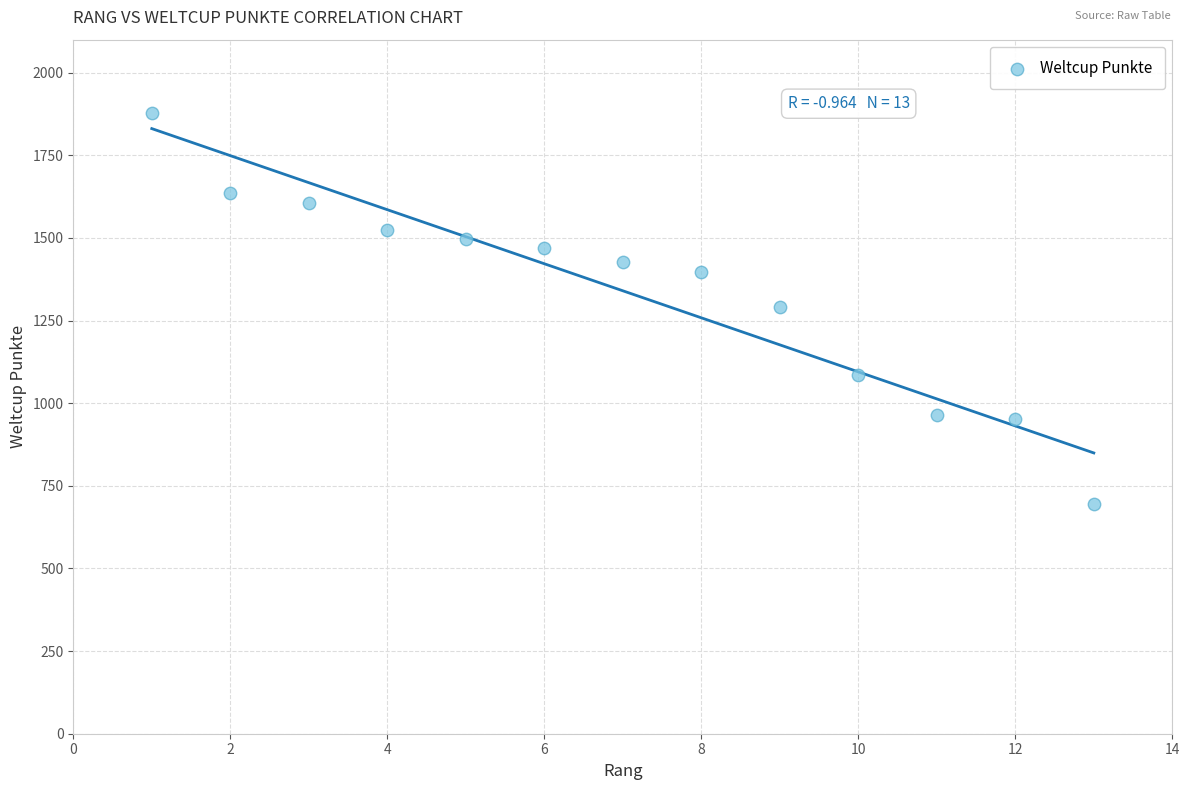

What is the range of X values (max minus min)?

12